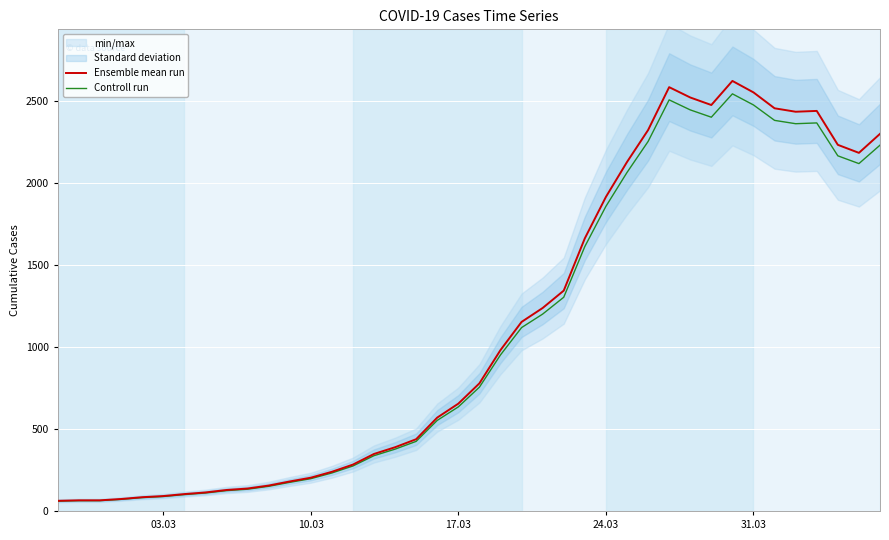

Rank the series by their average value, from lowest to highest.

Controll run, Ensemble mean run